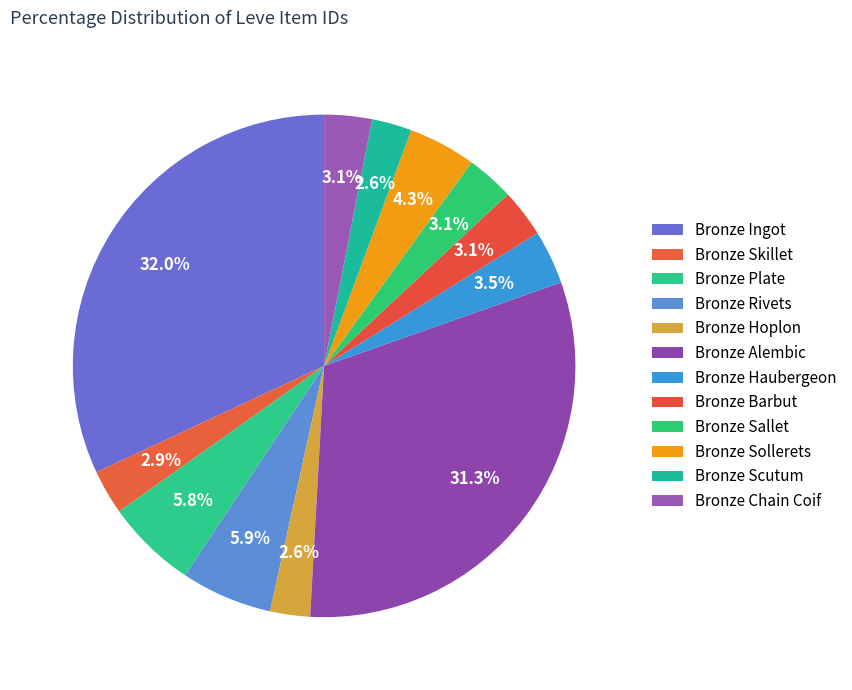

How many segments does this pie chart have?

12